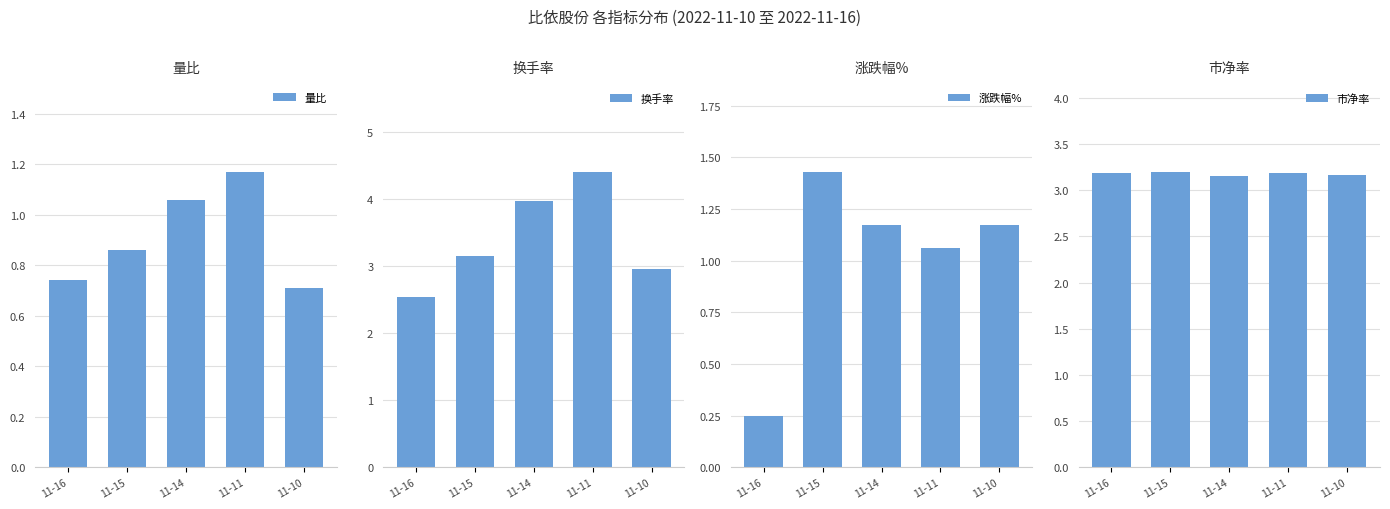

What is the difference between the maximum and second lowest values in the 量比 series?

0.4